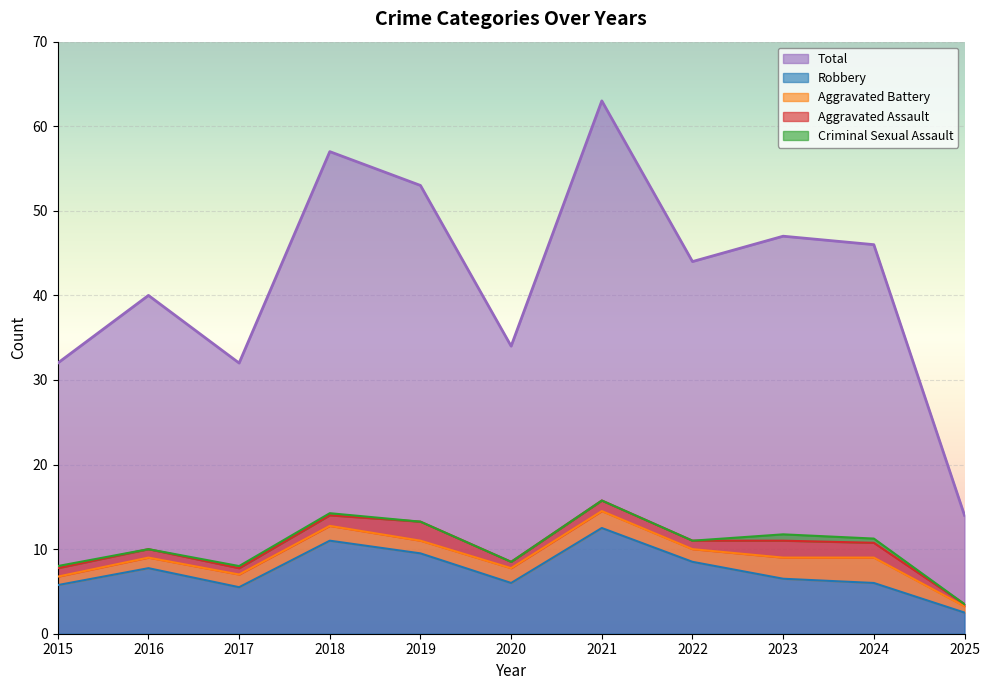

At which category is the sum across all series the highest?

2021